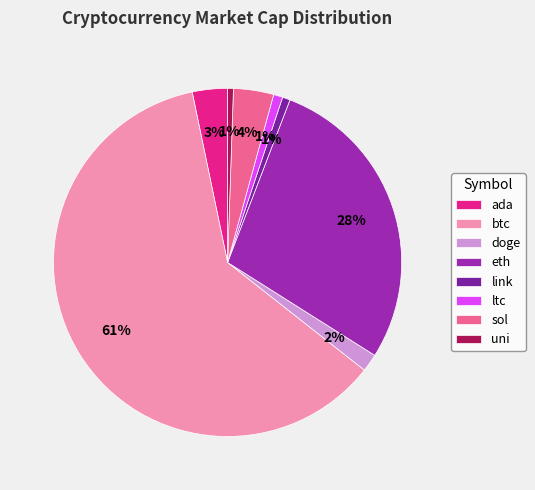

Which category has the biggest portion of the pie?

btc